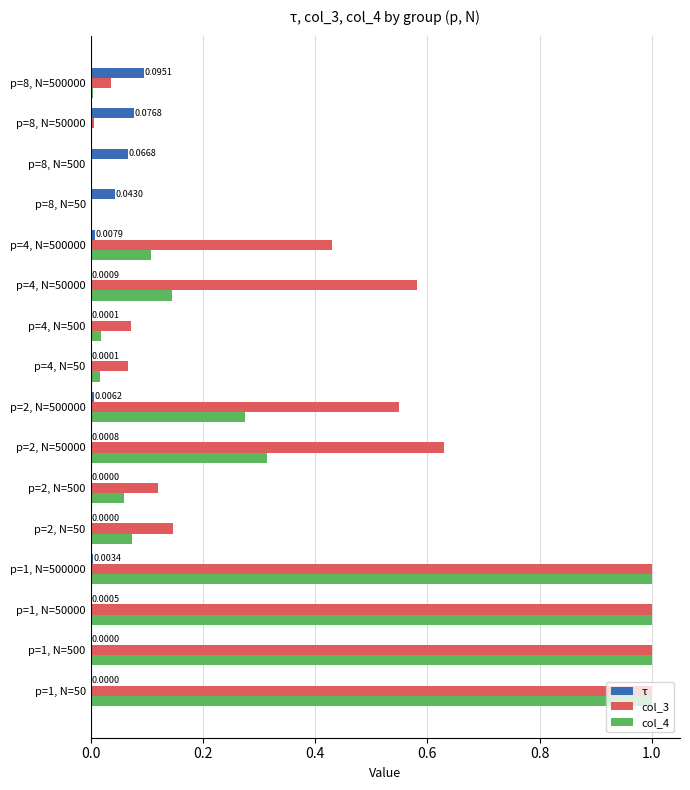

What is the sum of all col_3 values?

6.6